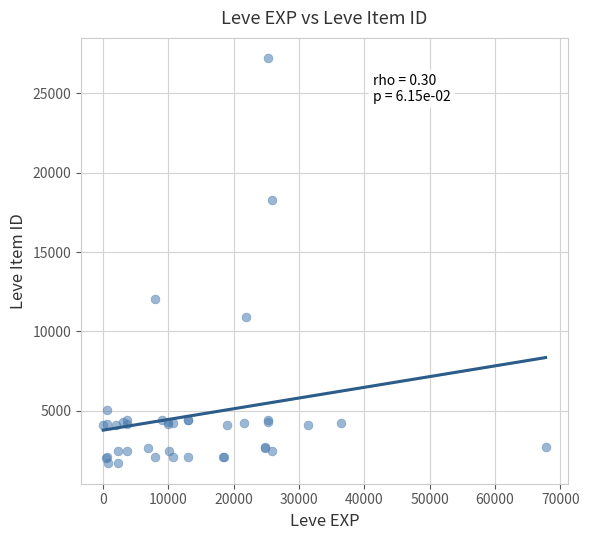

What Y value in the scatter plot is closest to 14448?

12018